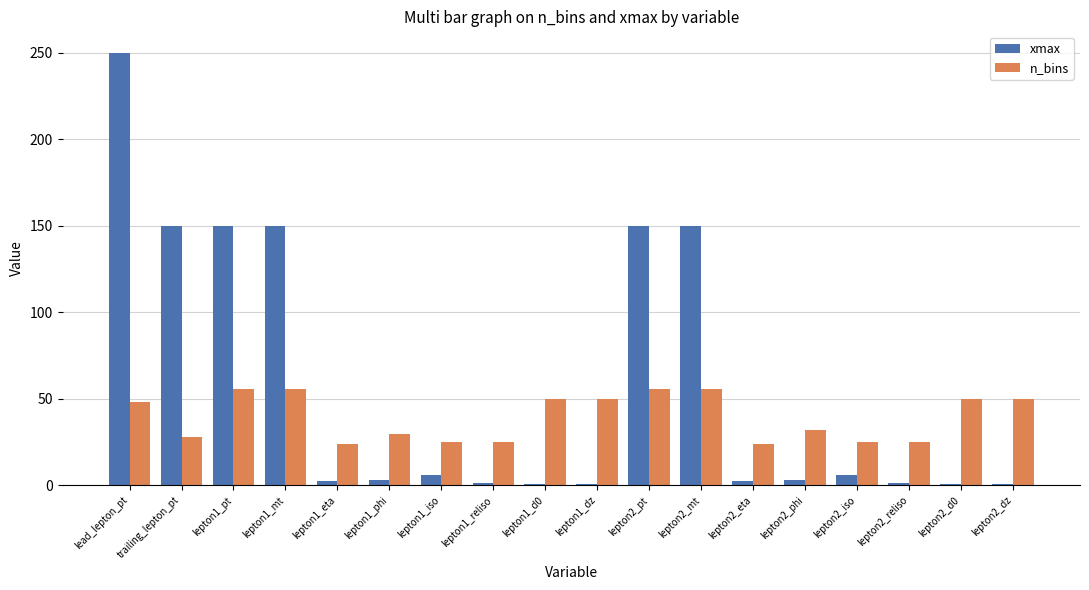

Which label corresponds to the largest value in the chart?

lead_lepton_pt